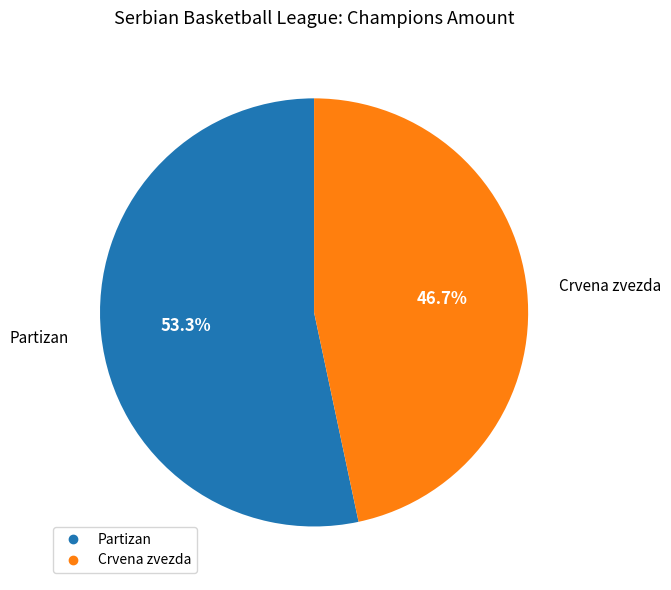

How many slices are in this pie chart?

2